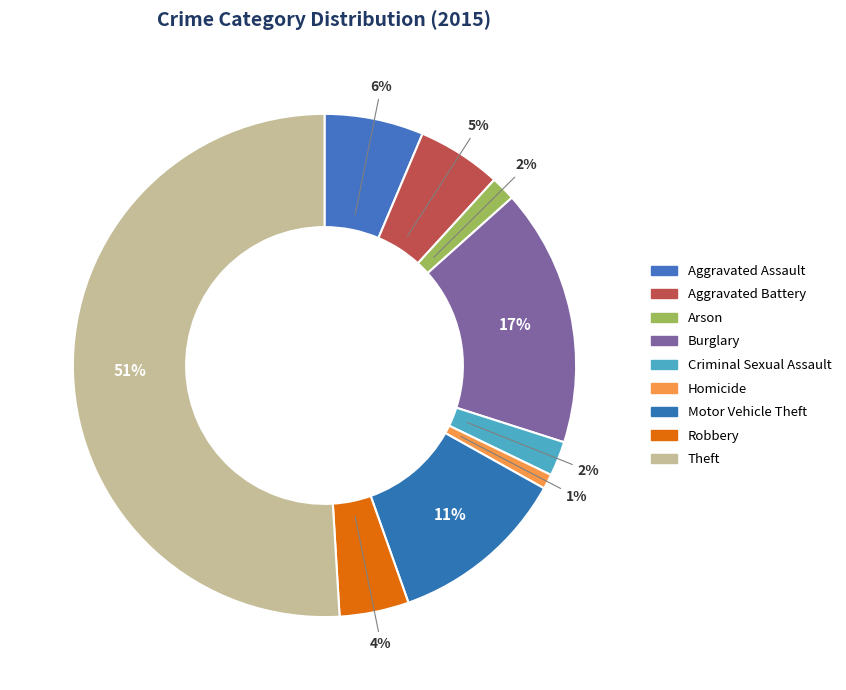

Do Criminal Sexual Assault and Arson together represent more than half of the pie?

No